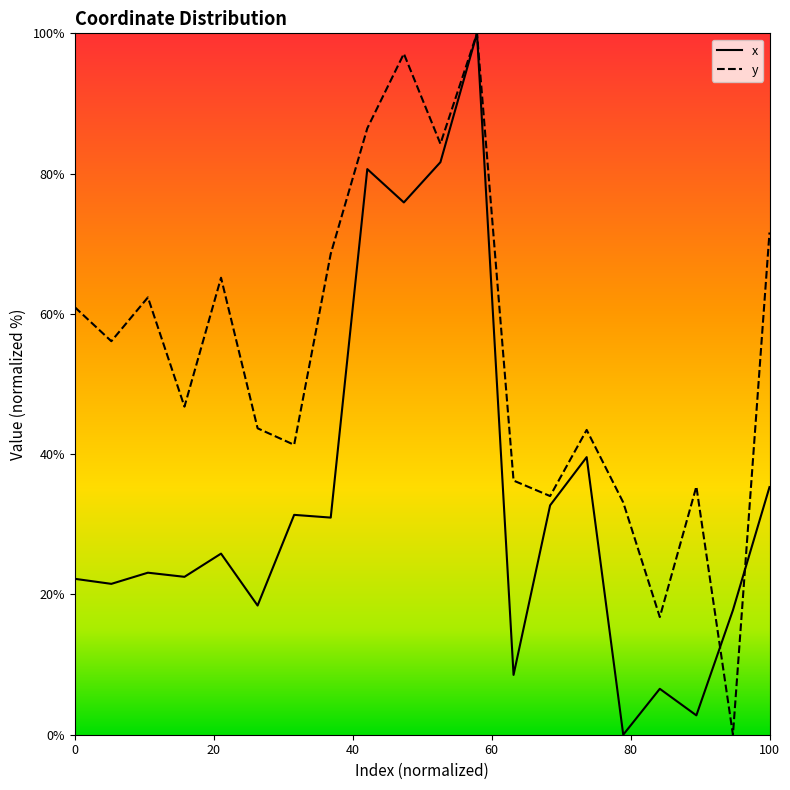

List the series in order of their overall mean, lowest first.

x, y